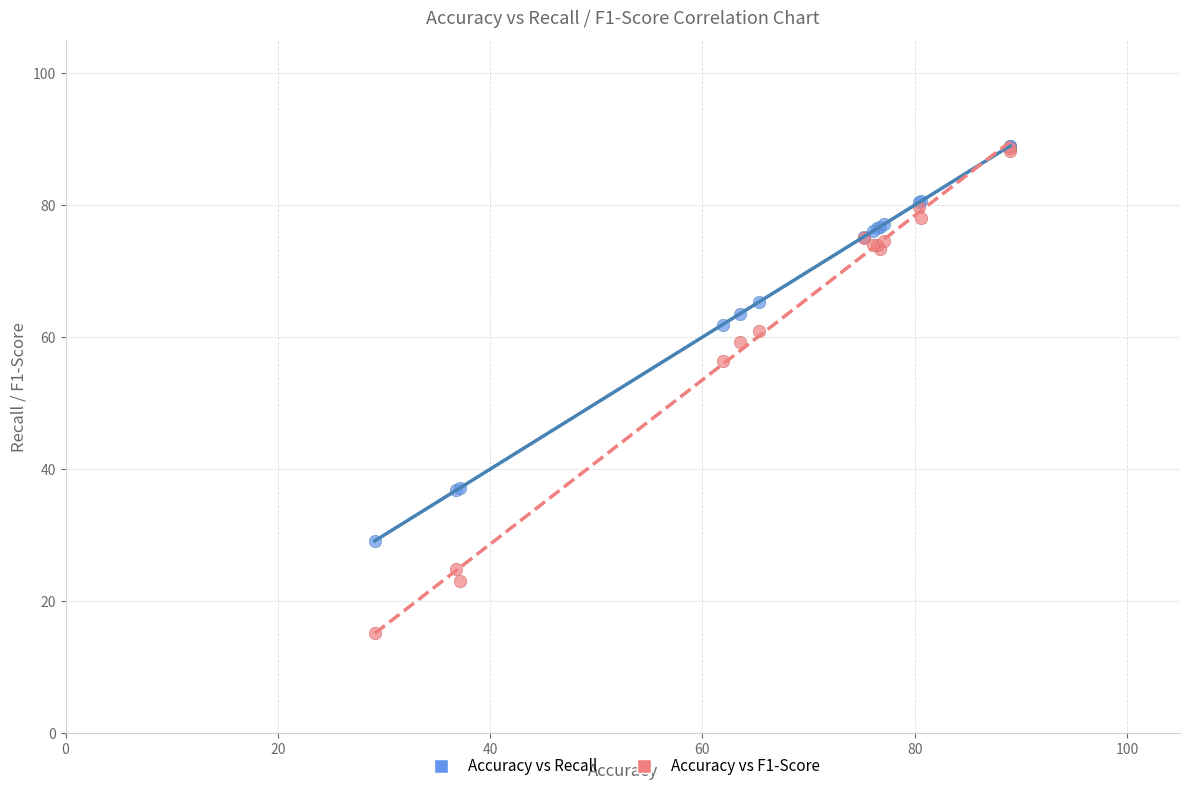

Which series contains the lowest Y value?

Accuracy vs F1-Score